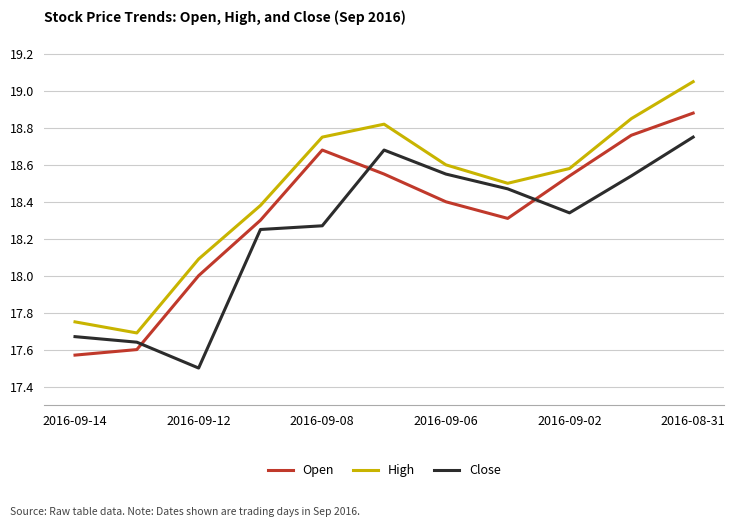

What is the difference between the second highest and second lowest values in the Open series?

1.2